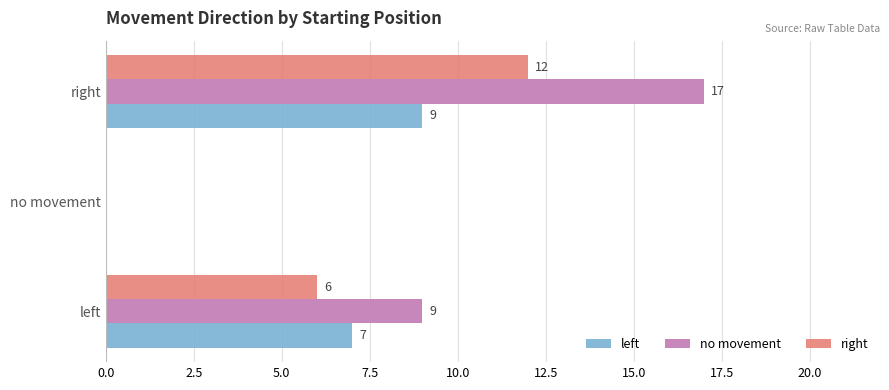

Is the value of no movement at no movement greater than the value of right at right?

No